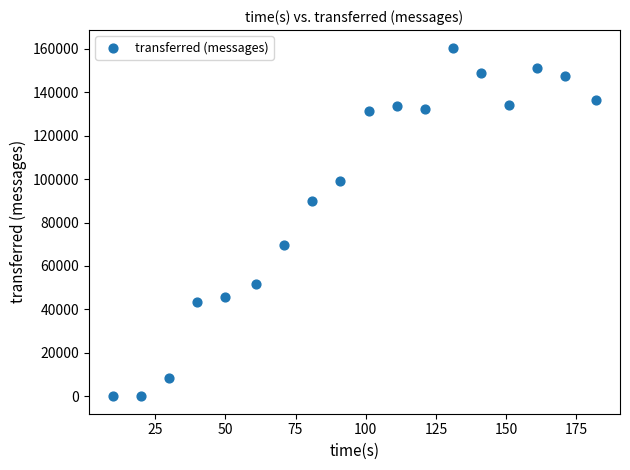

What is the range of Y values (max minus min)?

160600